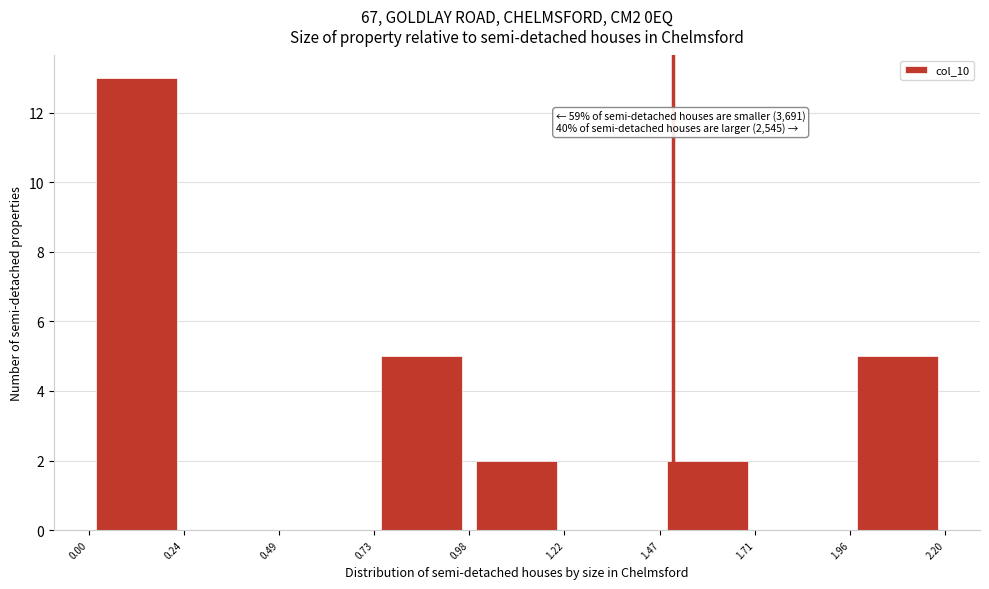

Over which range of the x-axis is the bar tallest?

0.00 to 0.24